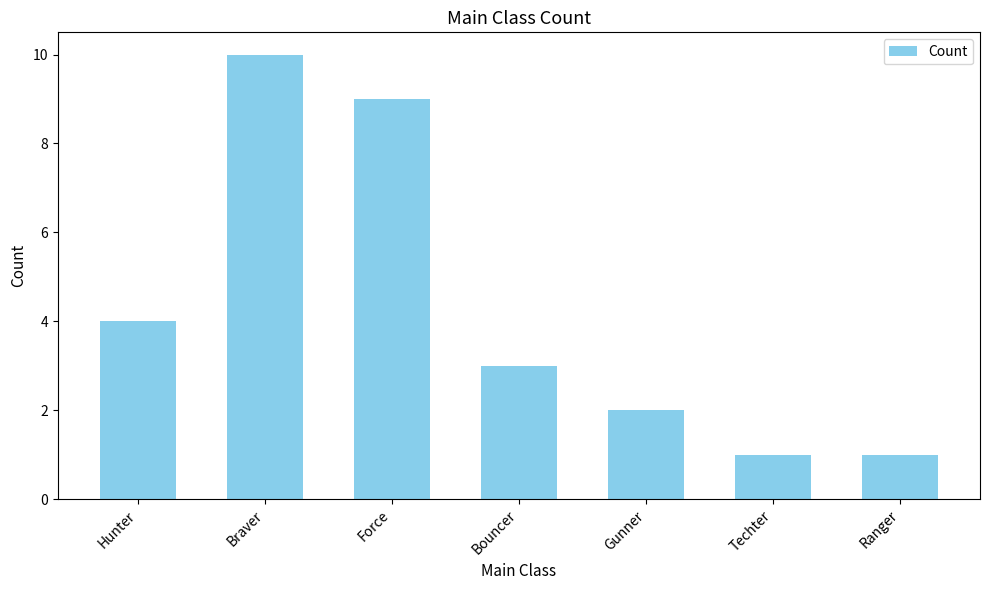

Which category has the highest value across all series?

Braver